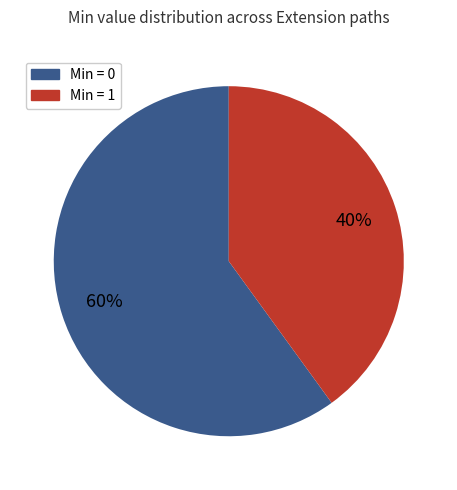

Is there any slice that represents more than half of the pie?

Yes